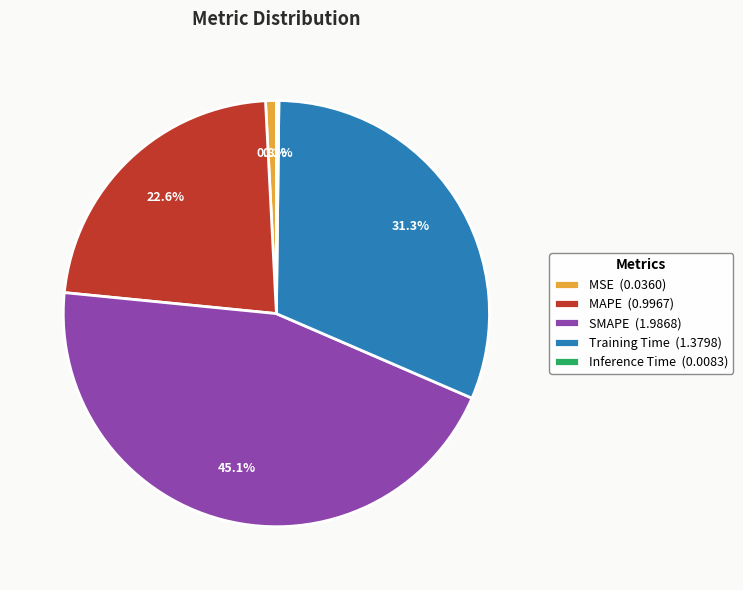

Does MAPE (0.9967) represent more than half of the total?

No